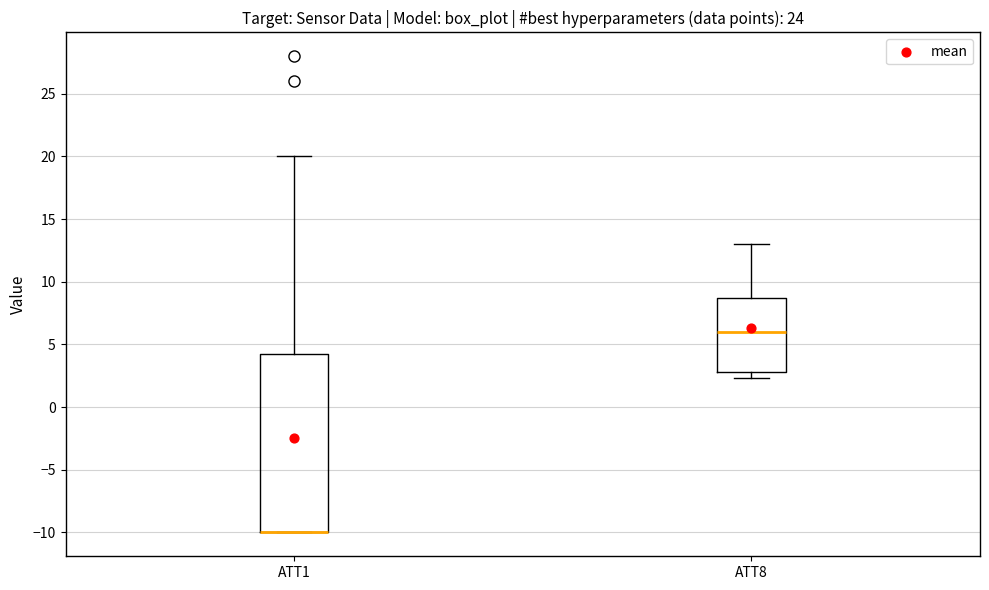

Where does the upper whisker of the box for ATT1 end on the y-axis? The values are not printed on the chart, so give them approximately, as read against the axis.

20.0